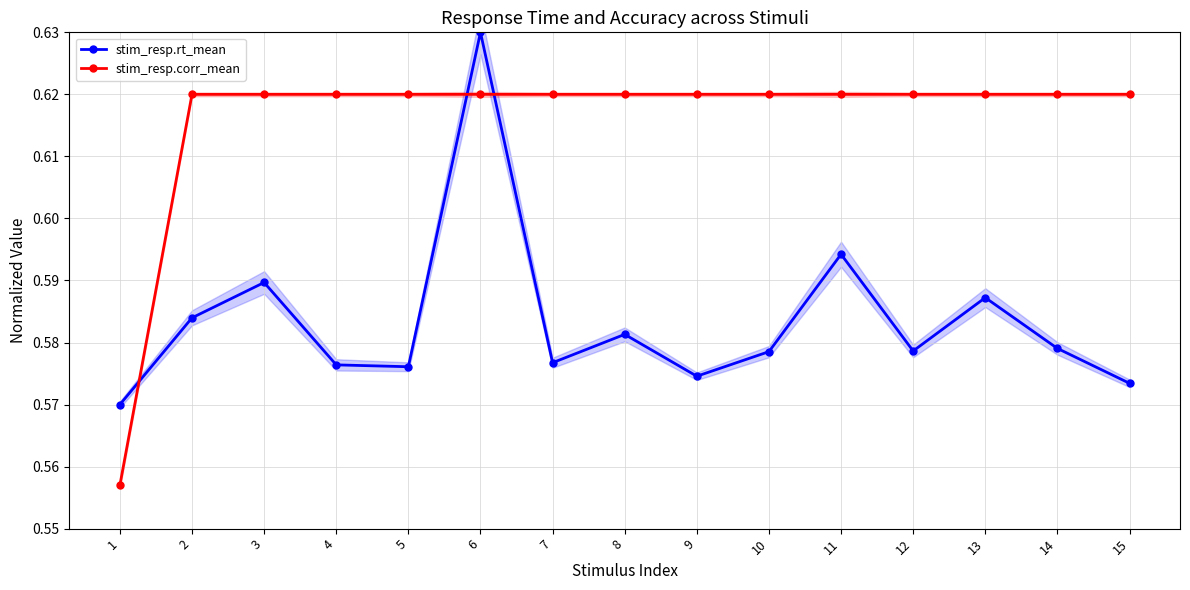

At 10, list the series in order from largest to smallest.

stim_resp.corr_mean, stim_resp.rt_mean